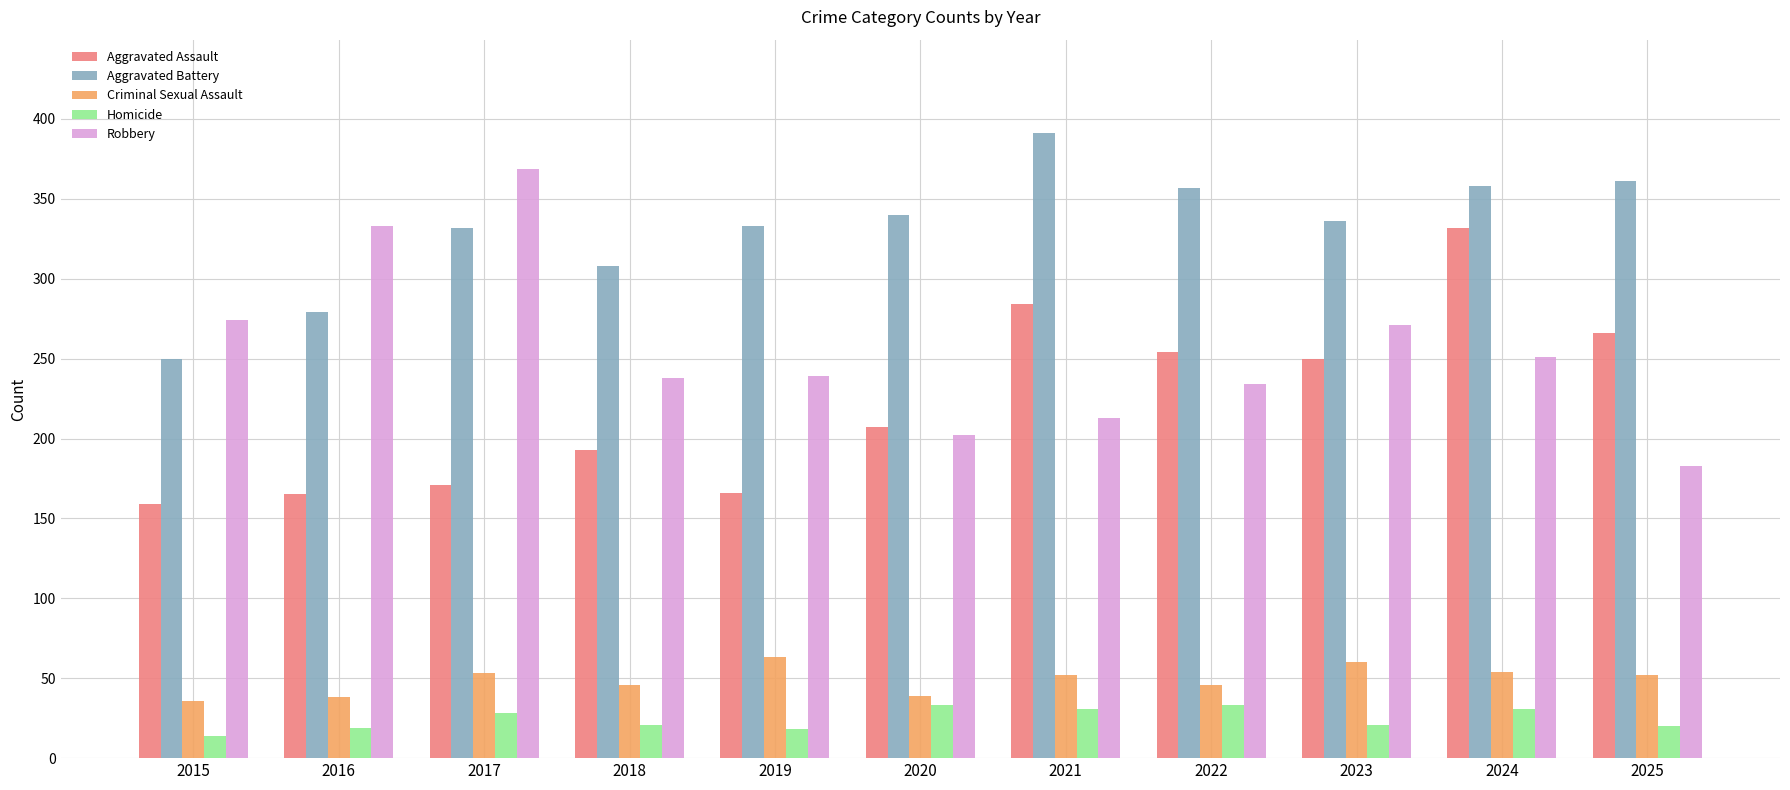

How many categories are shown in the chart?

11